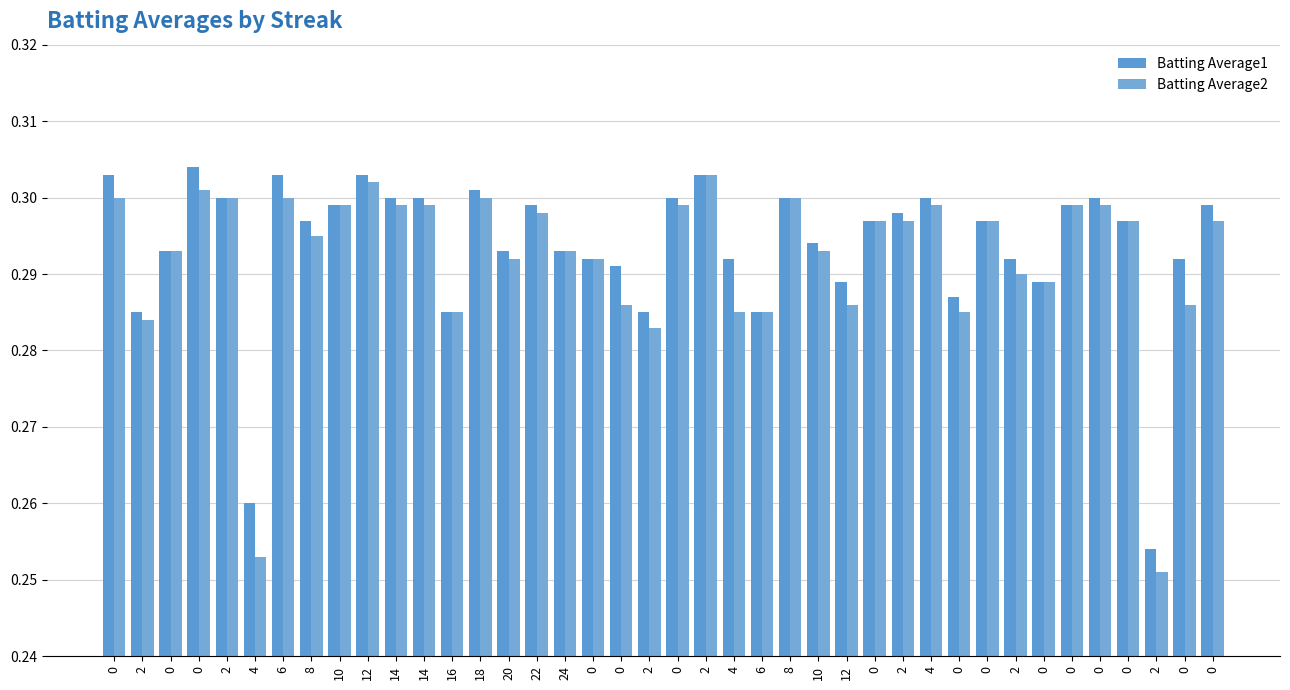

Which series has the largest total across all categories?

Batting Average1